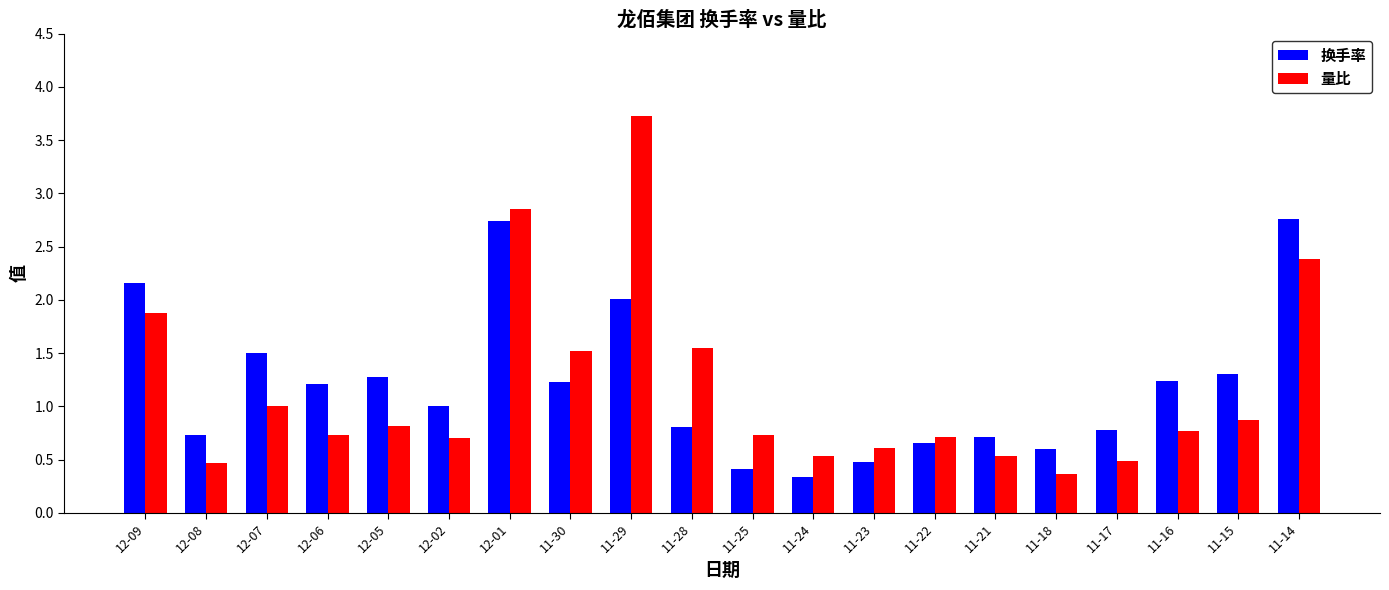

At how many categories does at least one series exceed 3?

1